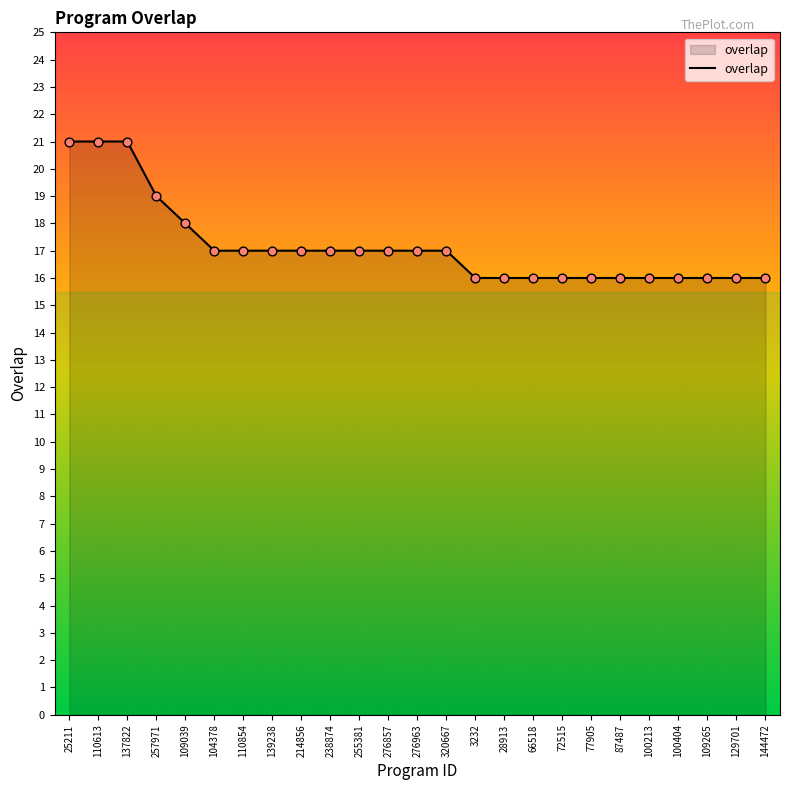

What is the change in value from 25211 to 129701?

-5